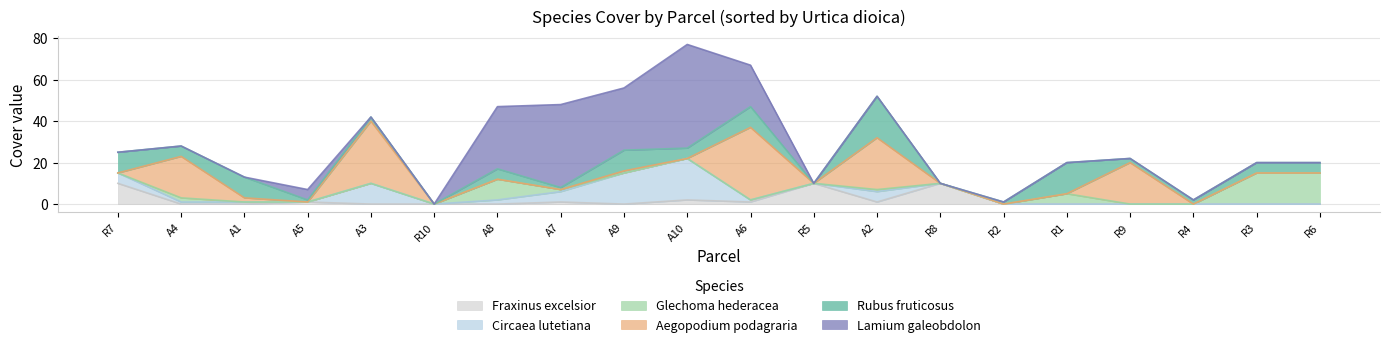

At which category is the sum across all series the highest?

A10